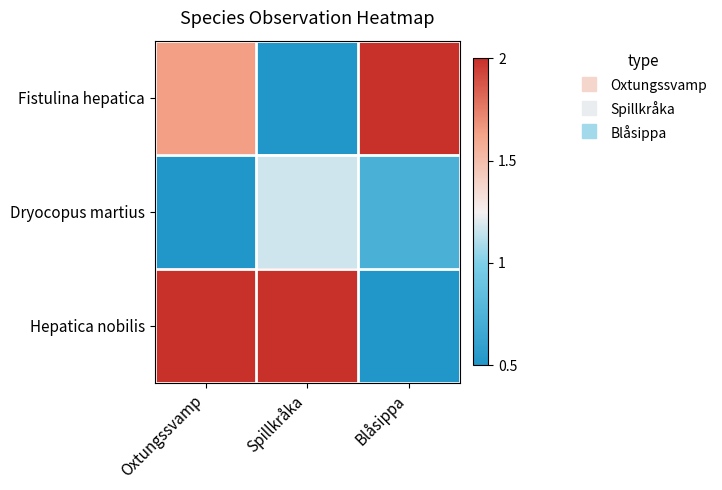

How many series are shown in this chart?

3